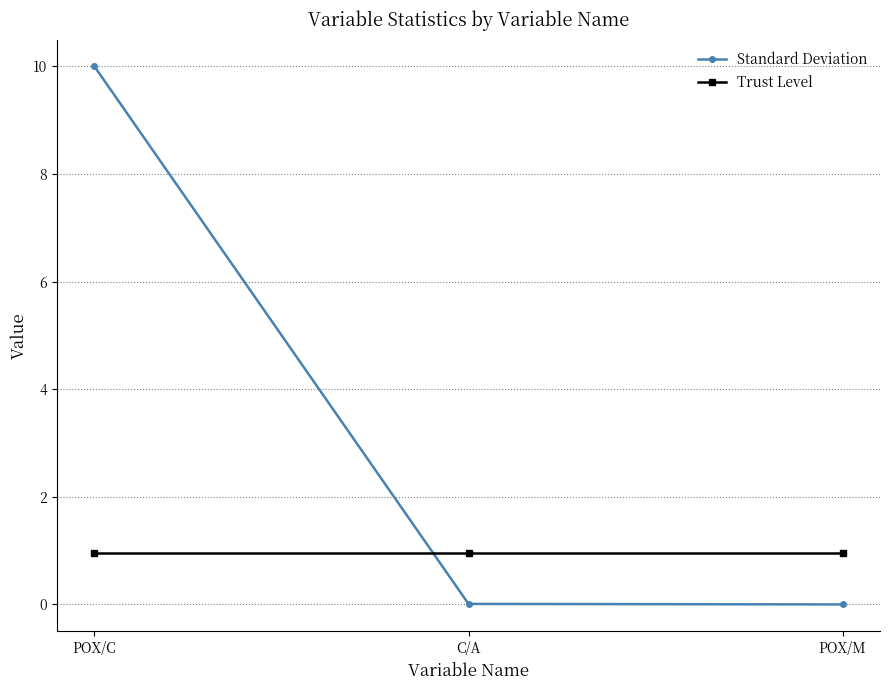

Read the Standard Deviation value at POX/C.

10.0